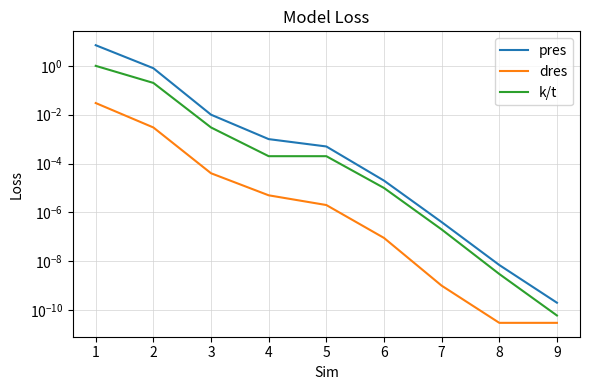

Count the number of data series in this chart.

3